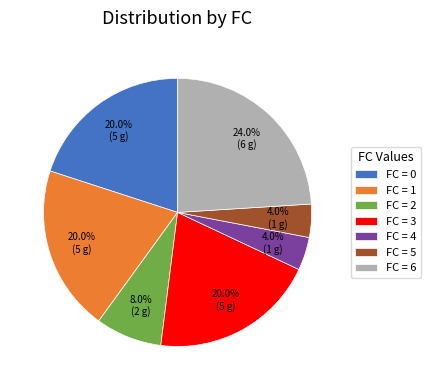

What is the largest slice in the pie chart?

FC = 6